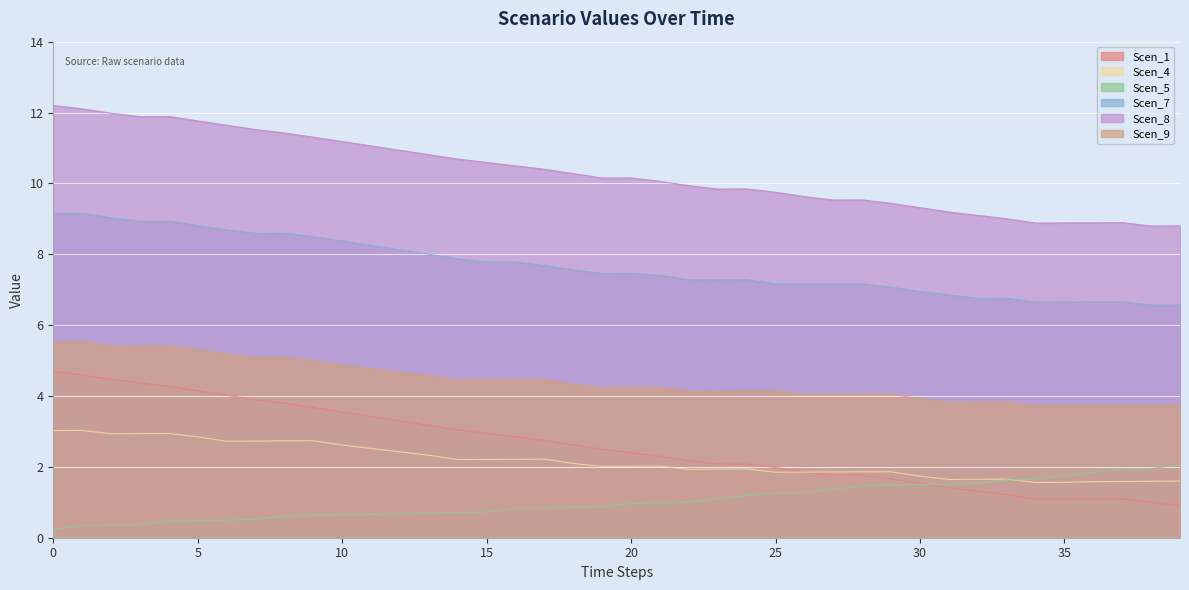

What is the value of the Scen_8 point at the 5th from the left?

11.9